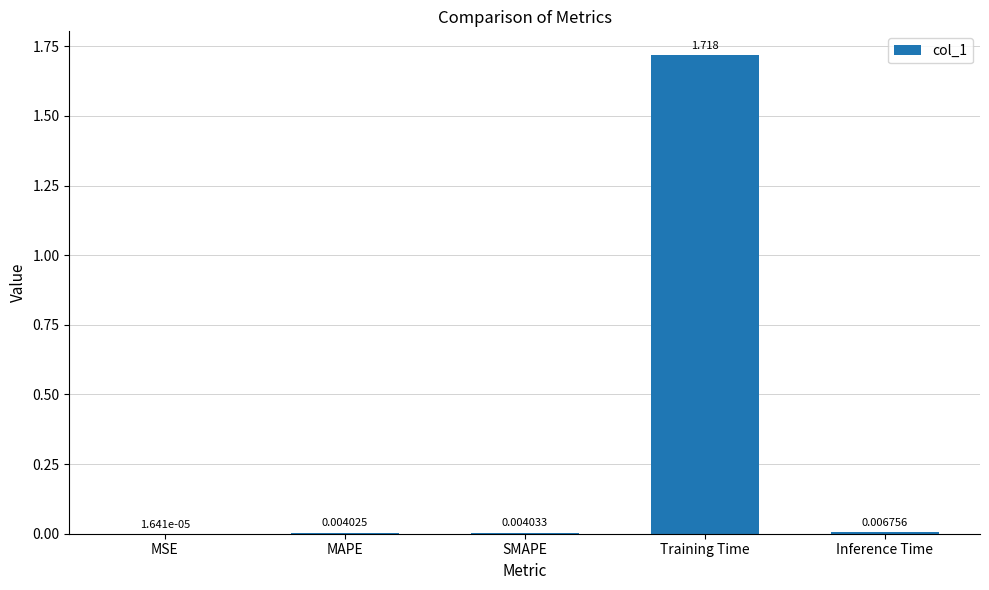

At which label is the value closest to 0?

MSE